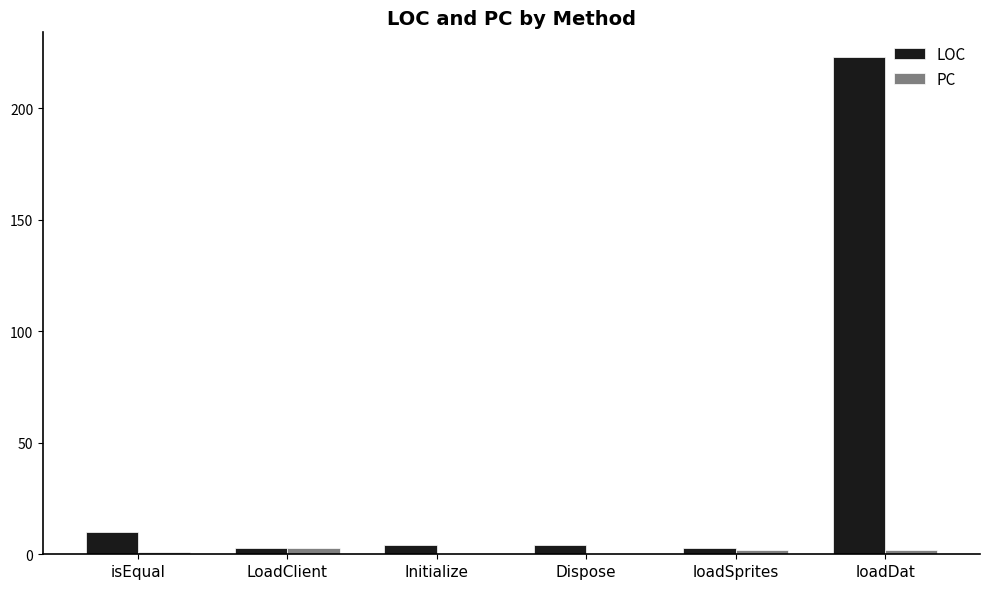

Is the value of PC at isEqual greater than the value of LOC at loadDat?

No